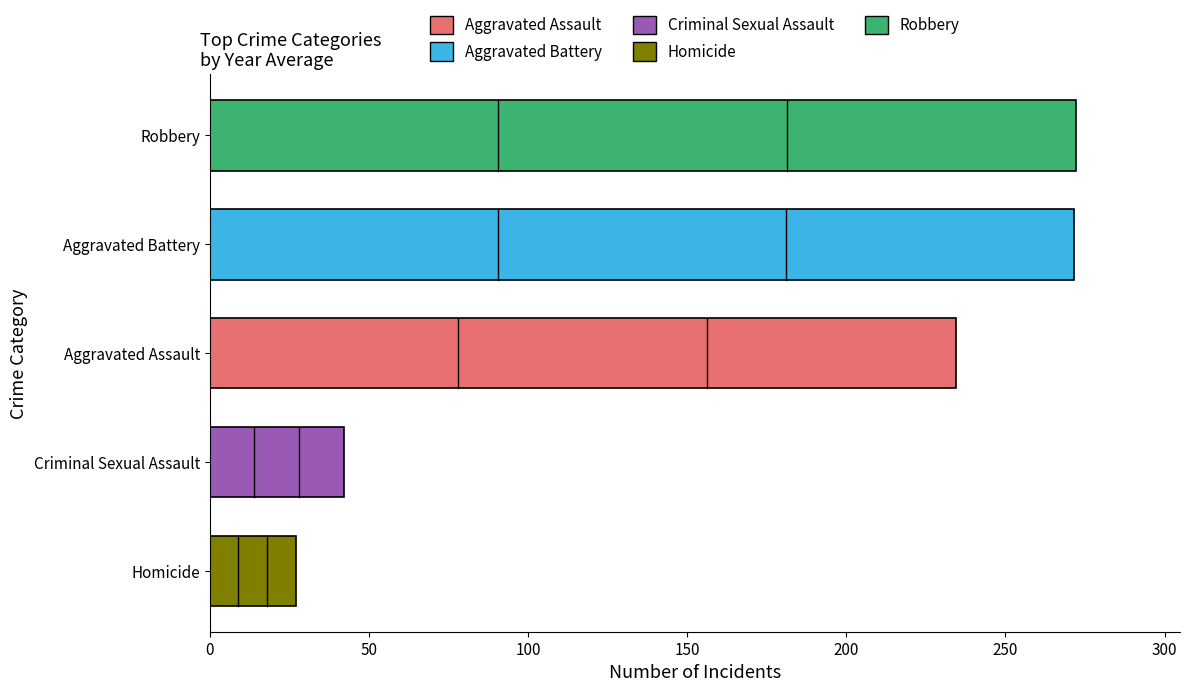

What is the smallest value displayed?

27.1